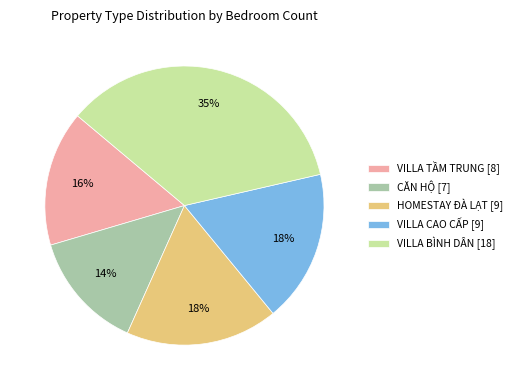

Which category has the smallest portion of the pie?

CĂN HỘ [7]